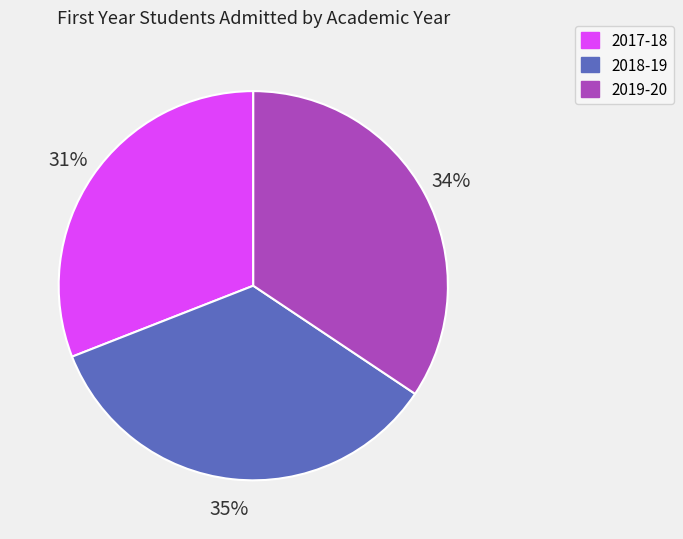

Count the number of slices in the pie.

3